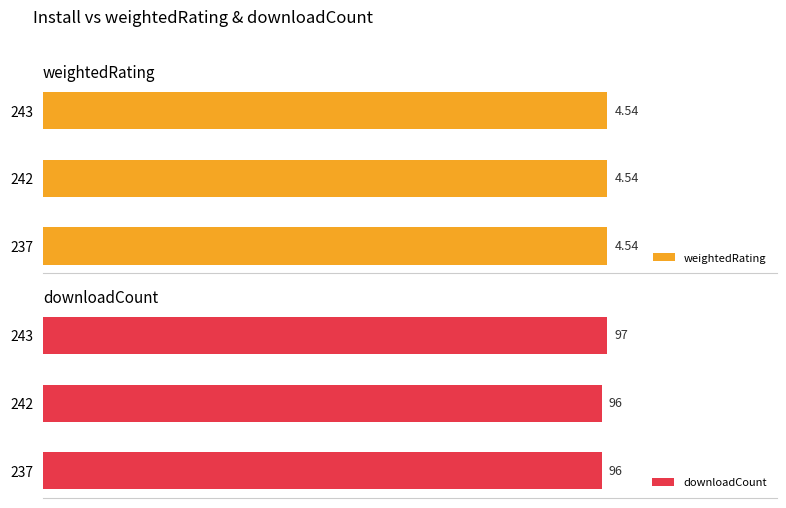

Reading left to right, what are all the values shown in this chart?

weightedRating: 4.5	4.5	4.5
downloadCount: 96.0	96.0	97.0